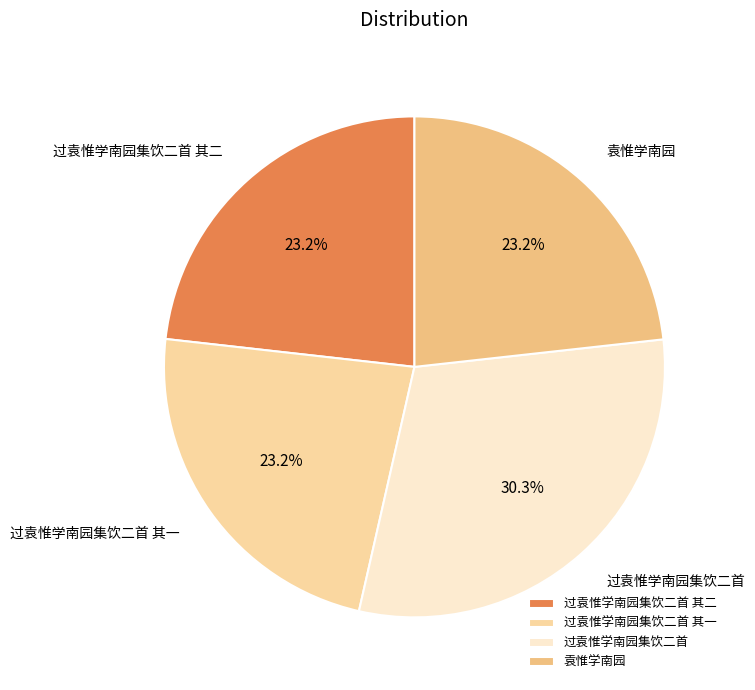

How much of the chart is everything except 袁惟学南园?

76.8%